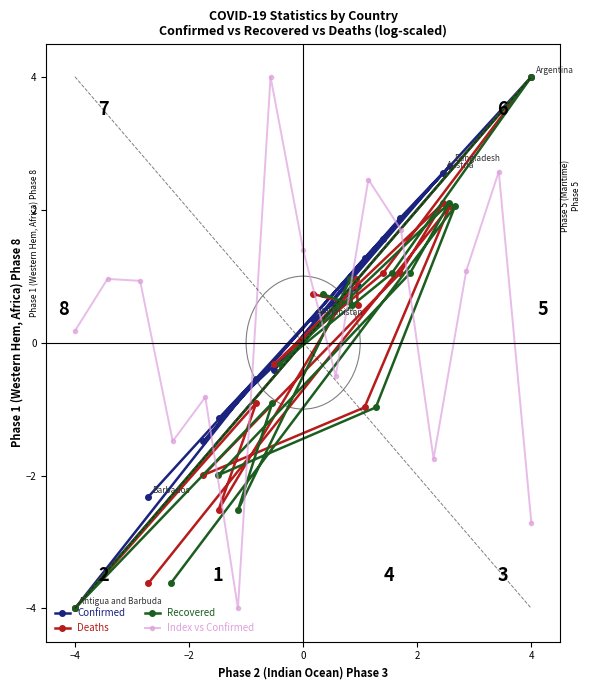

What are all the series names shown in the legend?

Confirmed, Deaths, Recovered, Index vs Confirmed